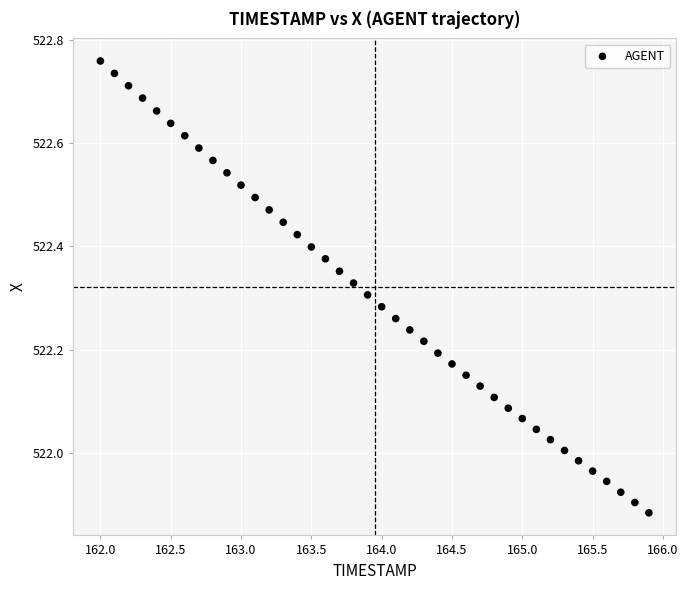

What is the range of Y values (max minus min)?

0.9